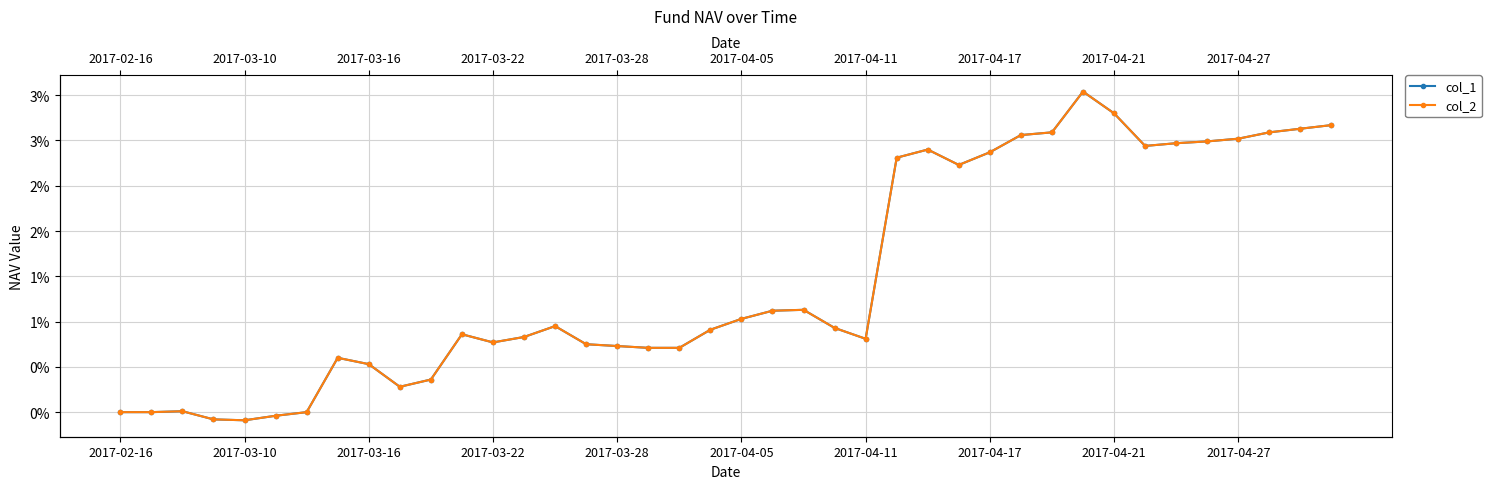

True or false: col_2 and col_1 cross at least once.

False